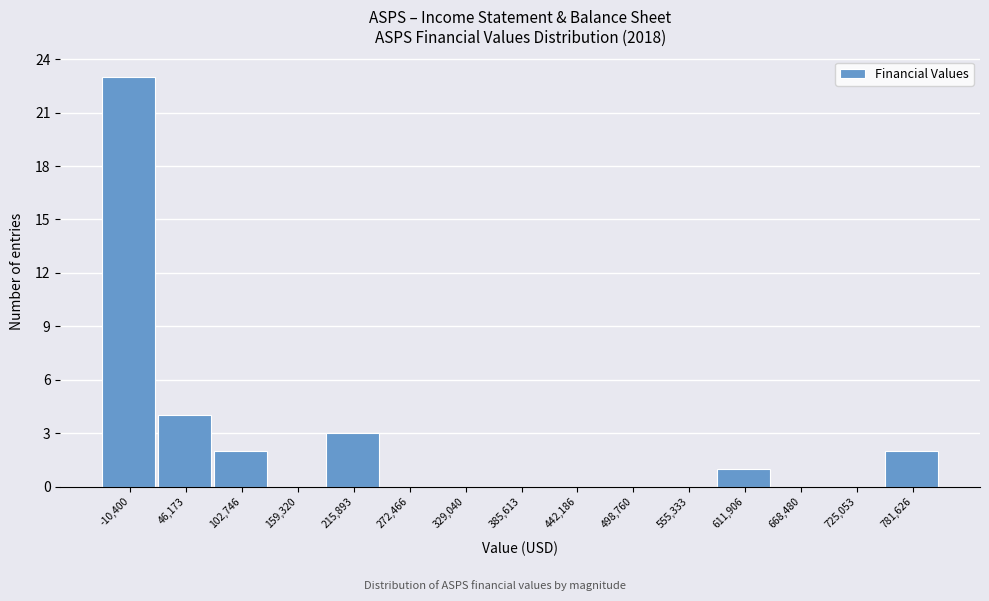

Reading right to left, list all the values displayed in this chart.

781,626=2	725,053=0	668,480=0	611,906=1	555,333=0	498,760=0	442,186=0	385,613=0	329,040=0	272,466=0	215,893=3	159,320=0	102,746=2	46,173=4	-10,400=23